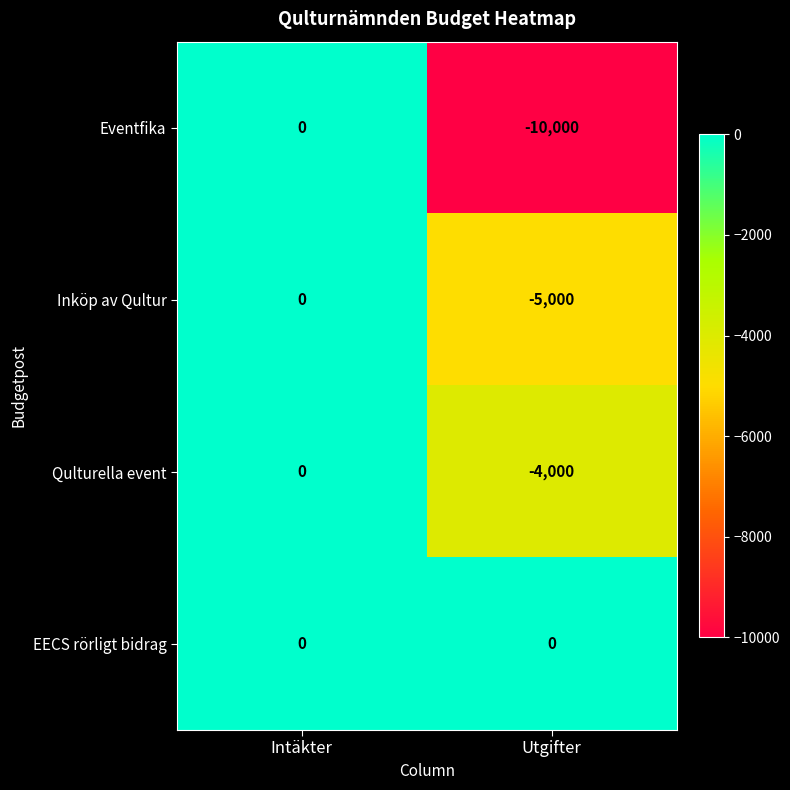

Reading left to right, extract all data points from this chart.

Eventfika: 0	-10000
Inköp av Qultur: 0	-5000
Qulturella event: 0	-4000
EECS rörligt bidrag: 0	0